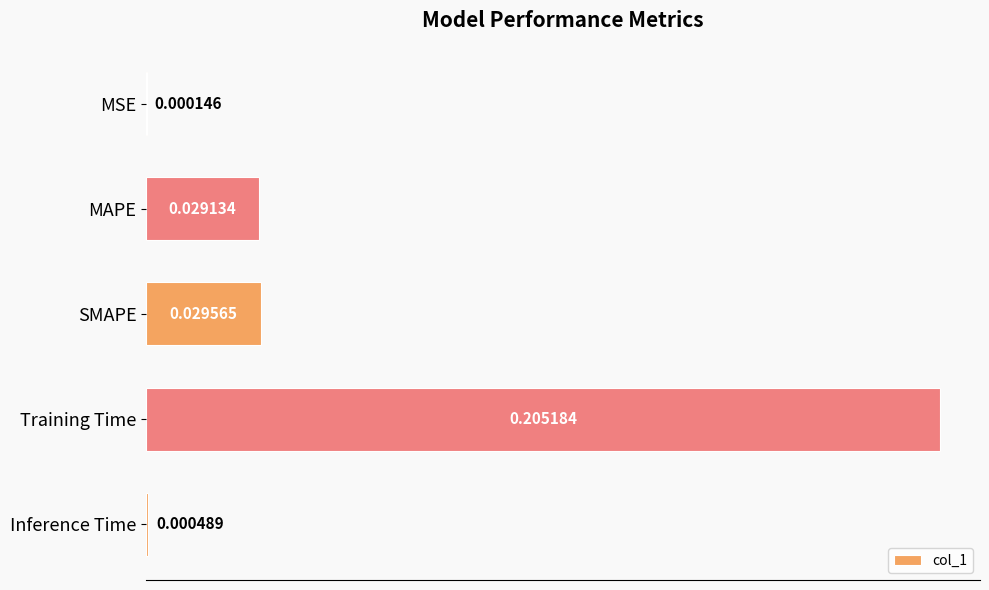

Where is the data nearest to the value 0?

MSE